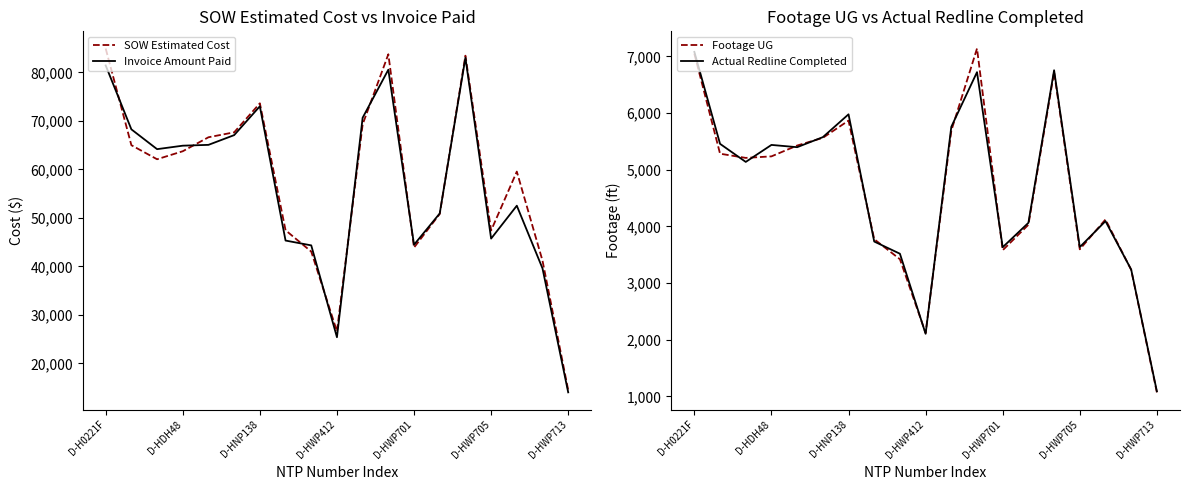

What is the label of the 3rd point from the right?

16